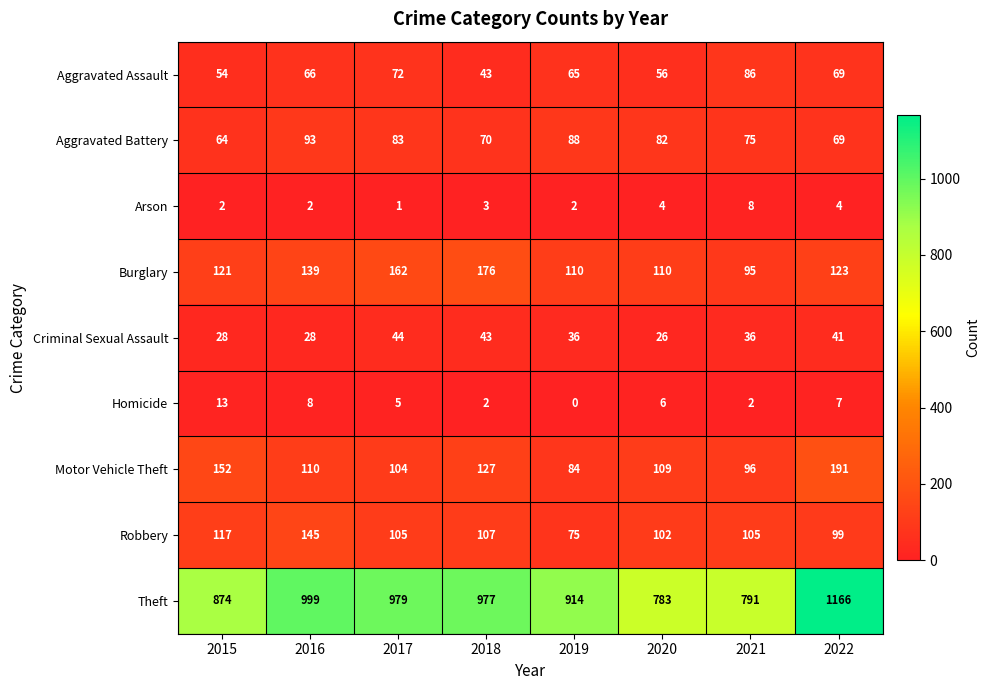

The Aggravated Assault series shows 71 at 2015. True or false?

False